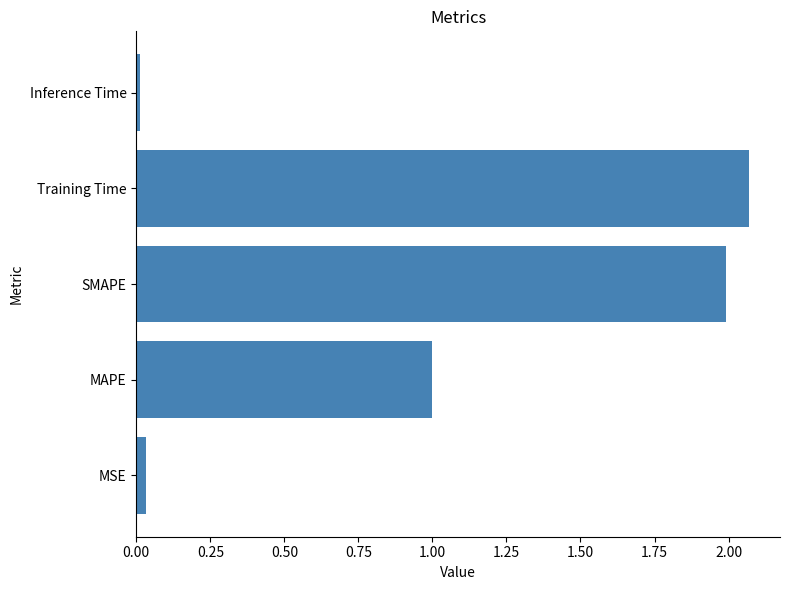

The value at SMAPE is 0.7. True or false?

False